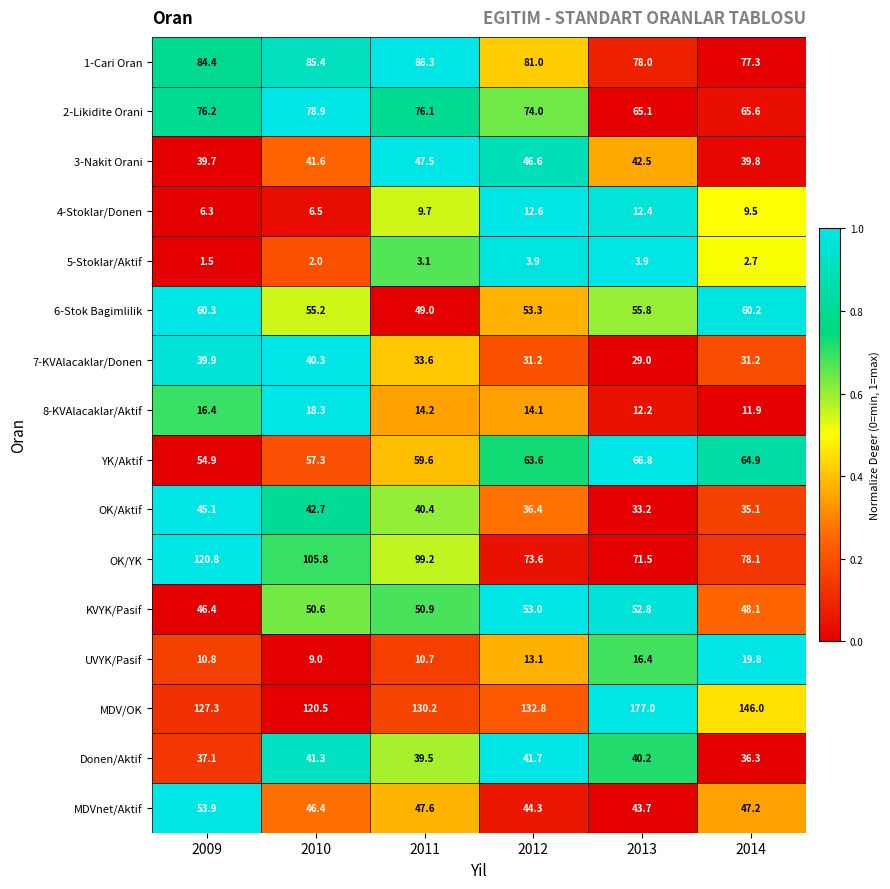

Which series has the widest spread of values?

MDV/OK